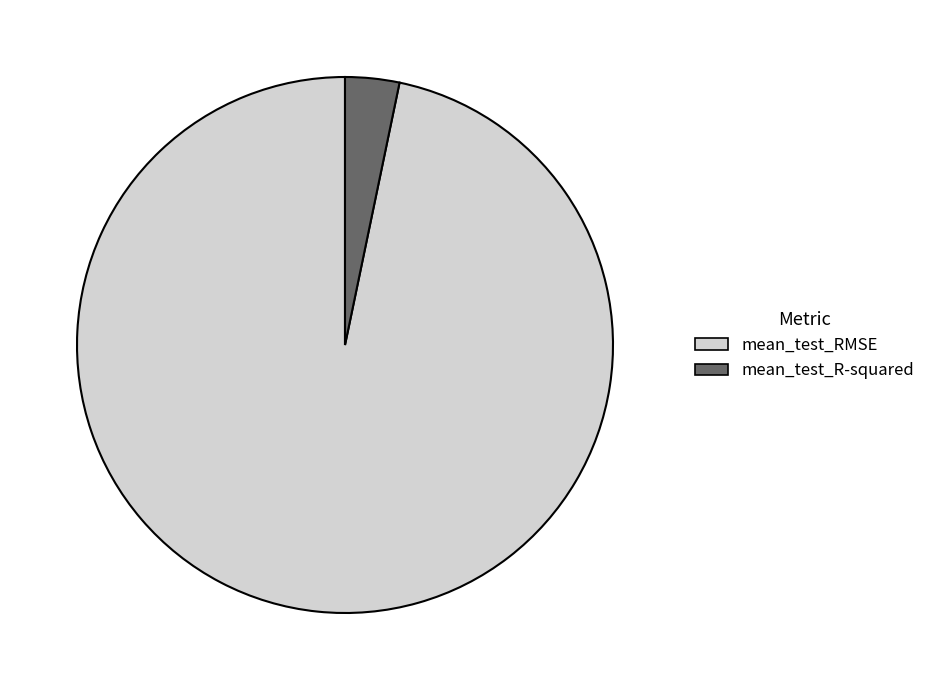

Does mean_test_R-squared represent more than half of the total?

No